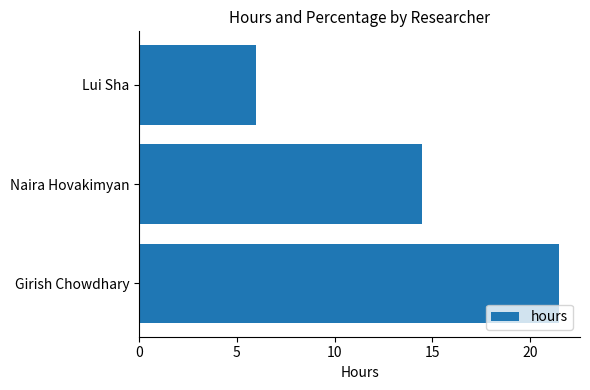

What is the change in value from Girish Chowdhary to Lui Sha?

-15.5